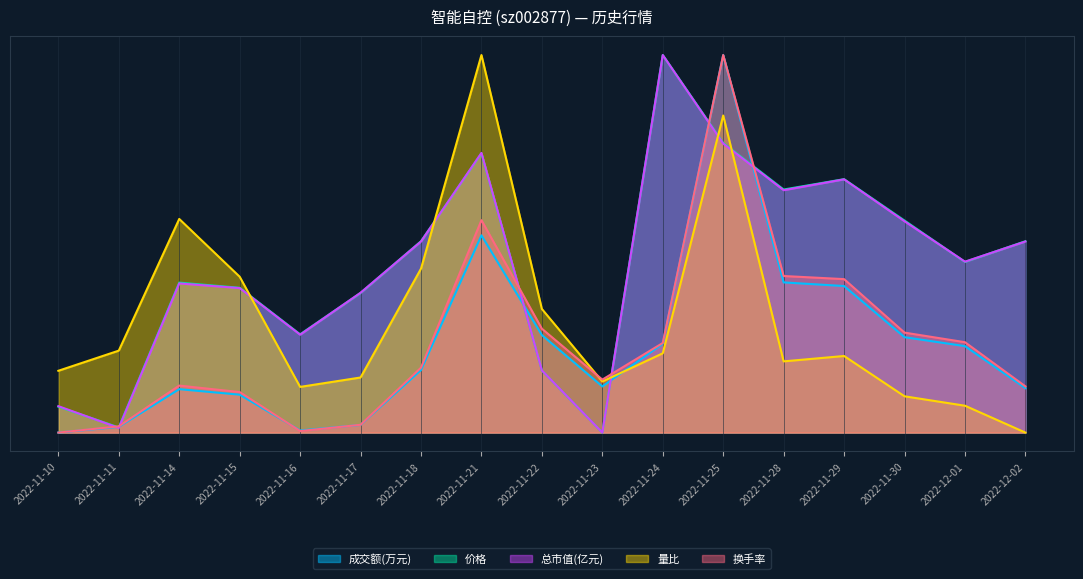

How many intersections are there between 总市值(亿元) and 量比?

5